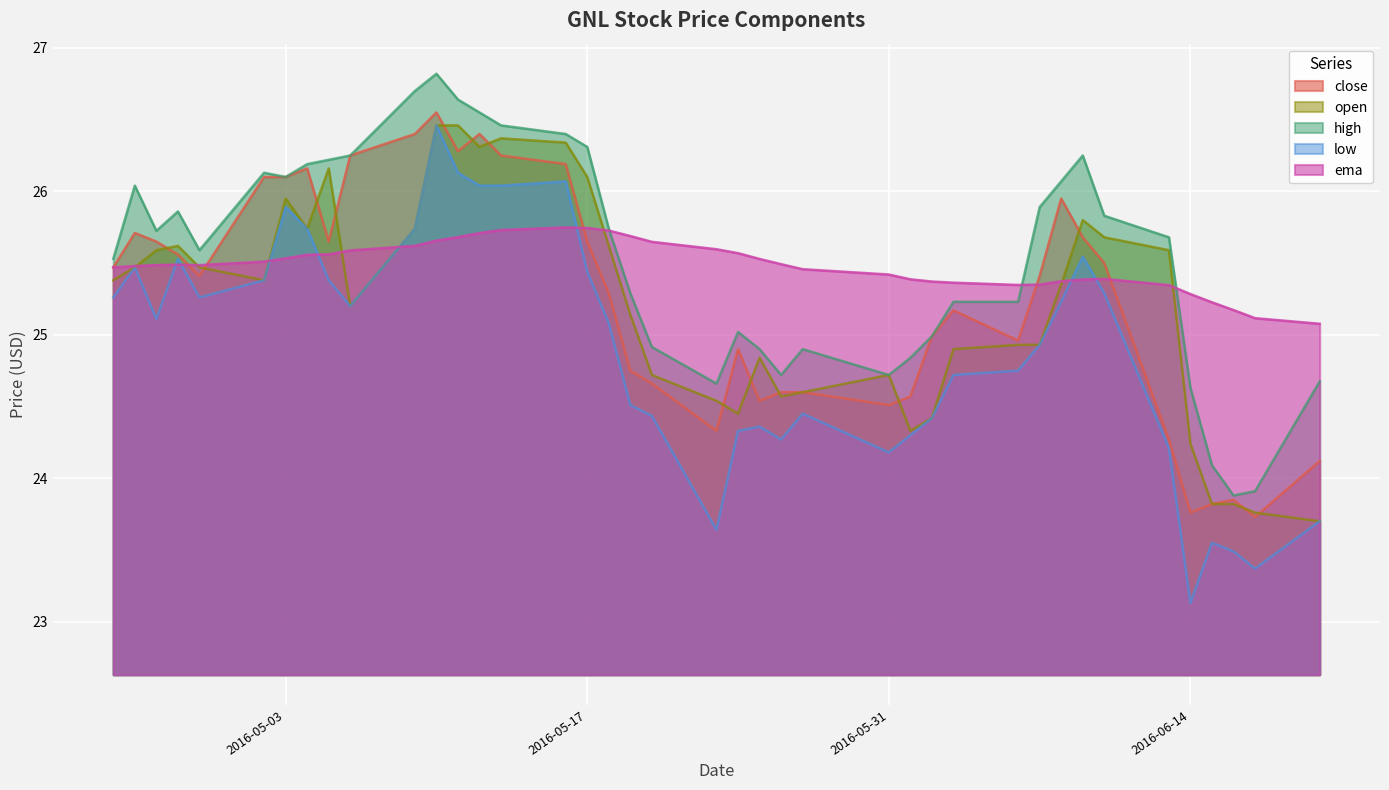

How many interior local valleys does the ema series have?

2